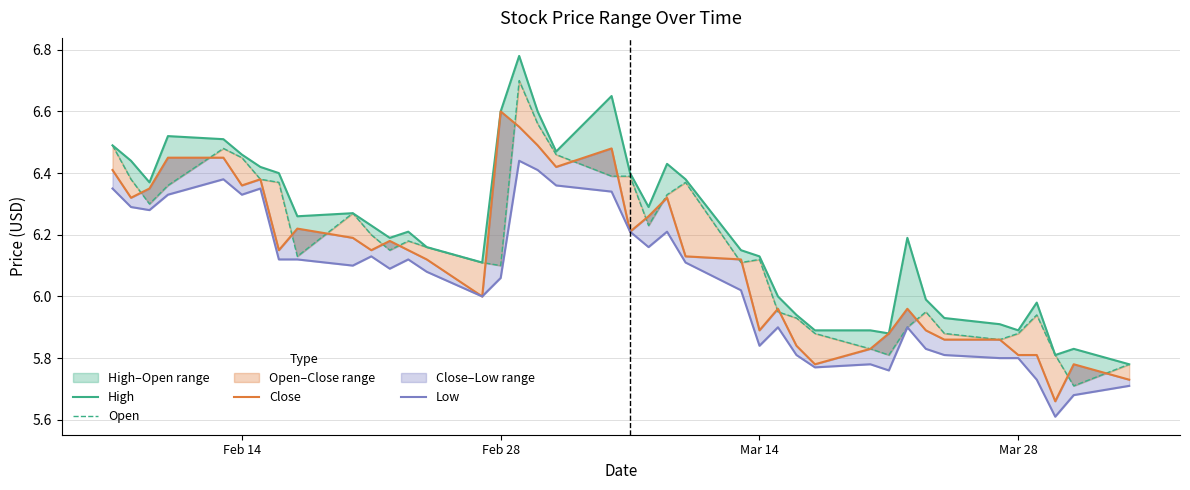

In Low, how many points are higher than both neighbors (excluding endpoints)?

9